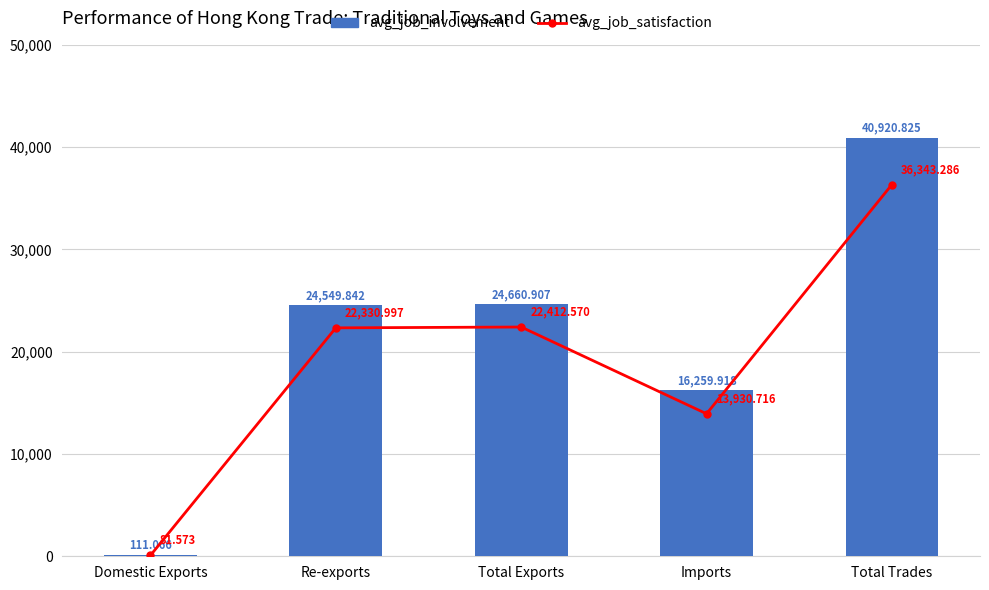

What is the value of the avg_job_involvement bar at the 1st from the left?

111.1